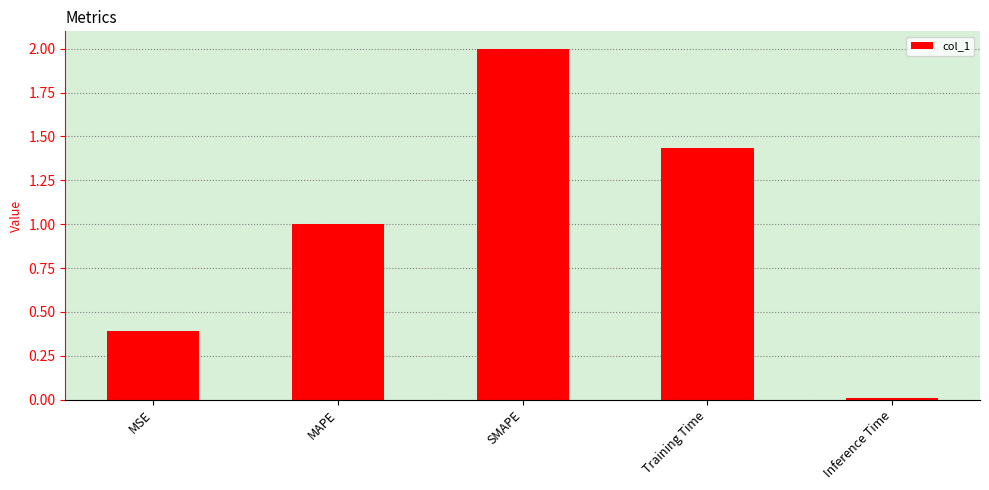

The chart shows a value of 0.6 at Training Time. True or false?

False